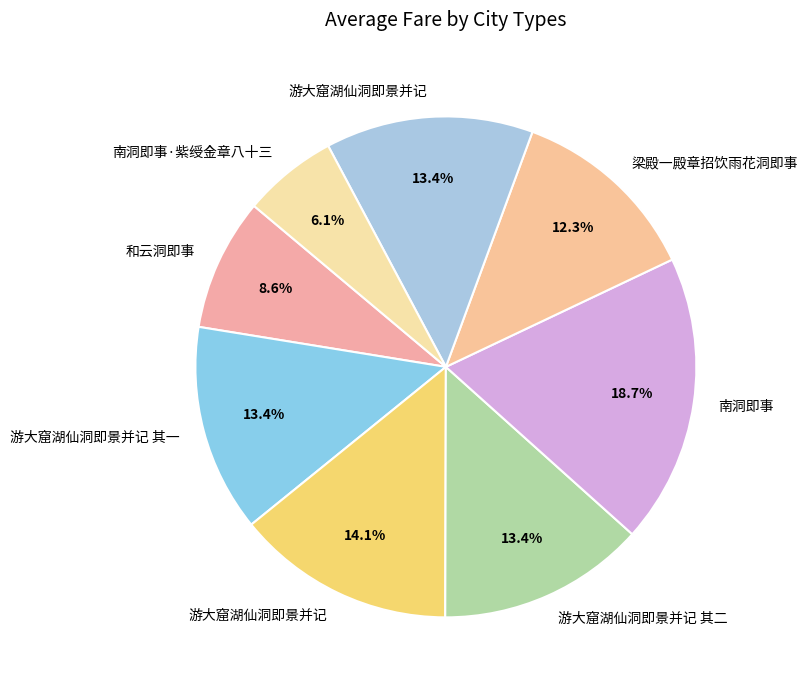

Which category has the smallest portion of the pie?

南洞即事·紫绶金章八十三